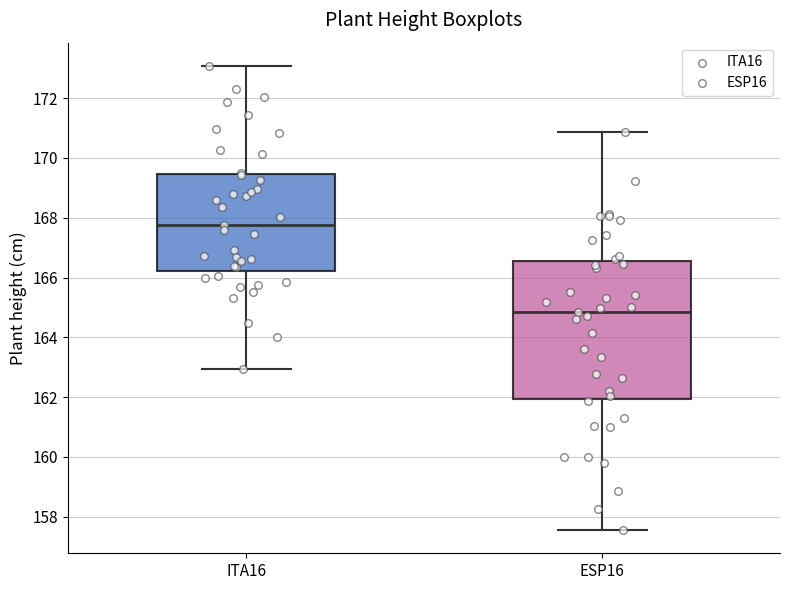

Reading left to right, transcribe this box plot: for each box, give where its median line is, the range the box spans, and where its two whiskers end, as read against the y-axis. The values are not printed on the chart, so give them approximately, as read against the axis.

ITA16: median 167.8, box 166.2 to 169.4, whiskers 163.0 to 173.0
ESP16: median 164.8, box 162.0 to 166.6, whiskers 157.6 to 170.8